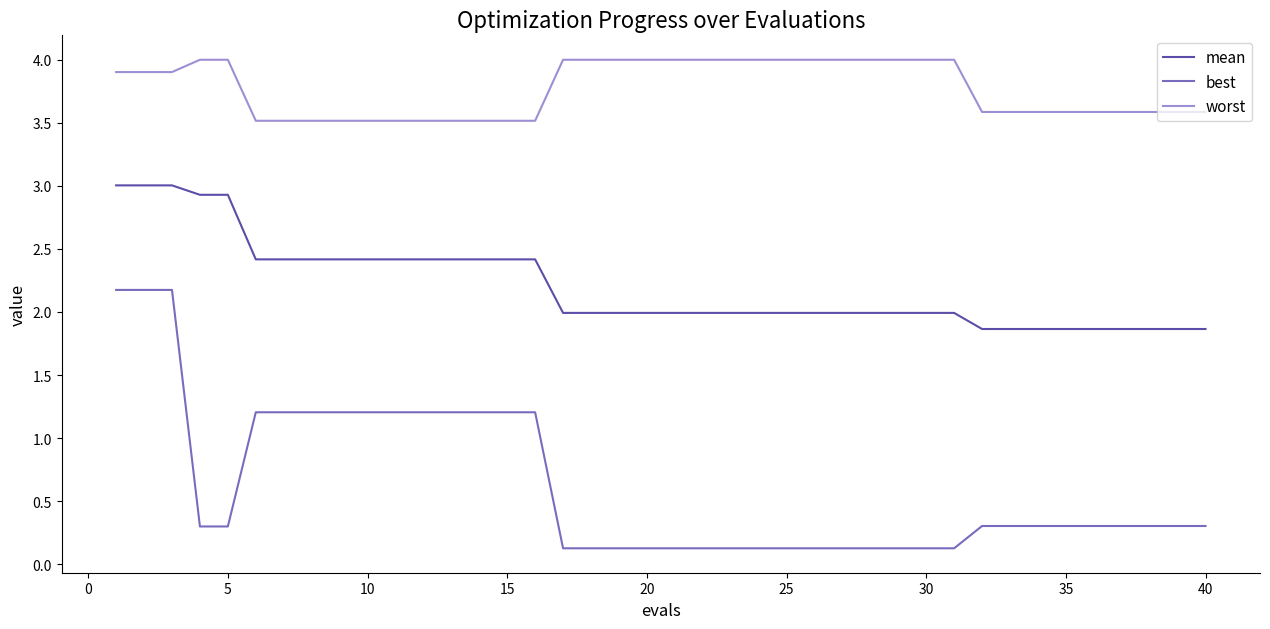

Which series has the largest total across all categories?

worst